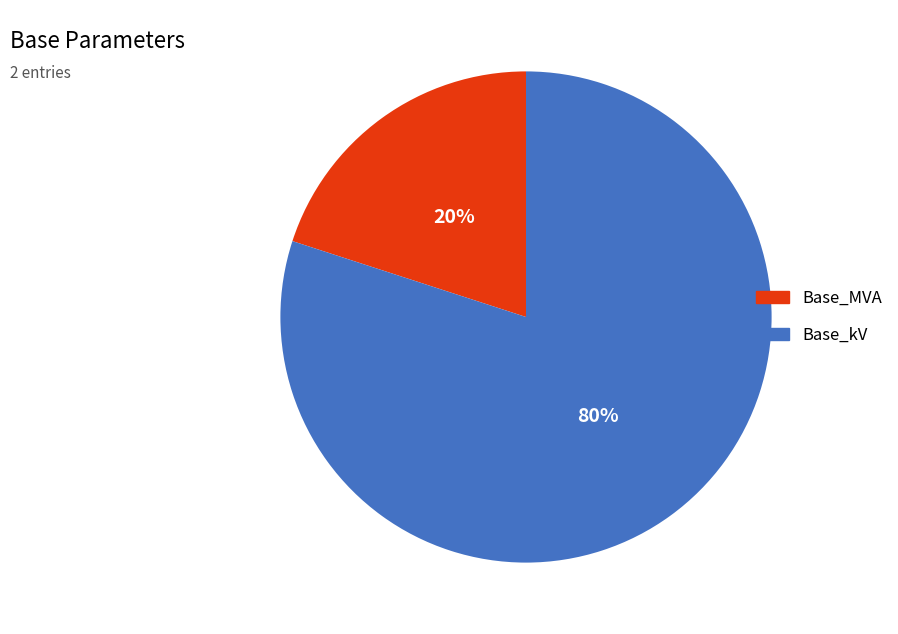

To the nearest percent, what percentage of the pie is Base_MVA?

20%